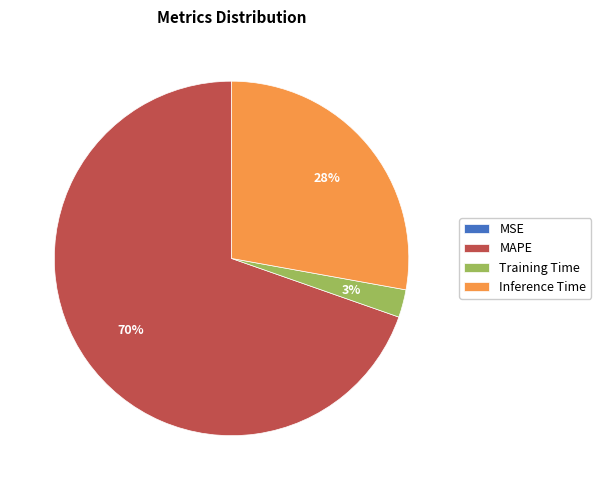

To the nearest percent, what is the difference between the Training Time and Inference Time slice percentages?

25%